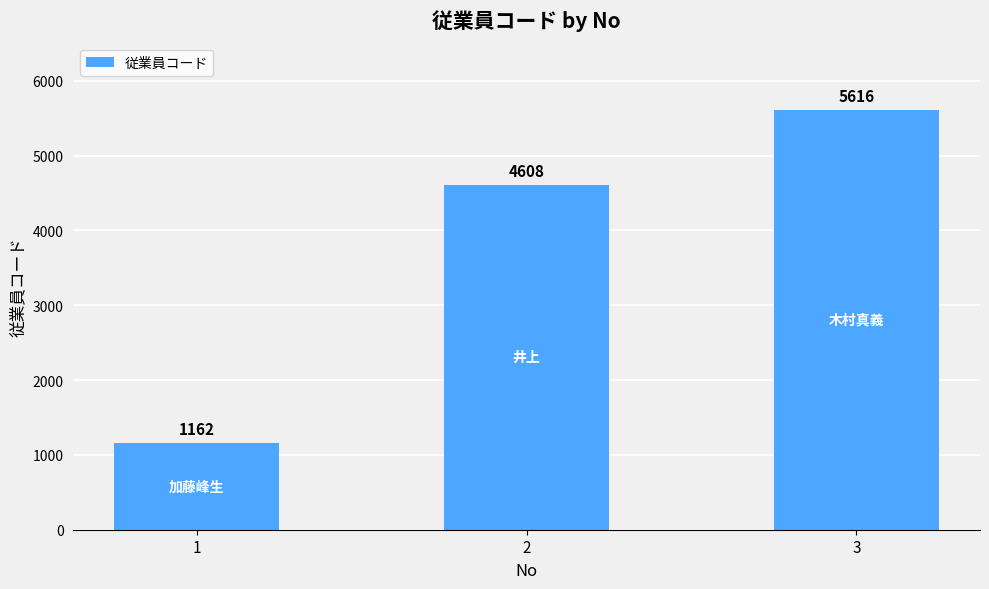

Where is the data nearest to the value 3389?

2